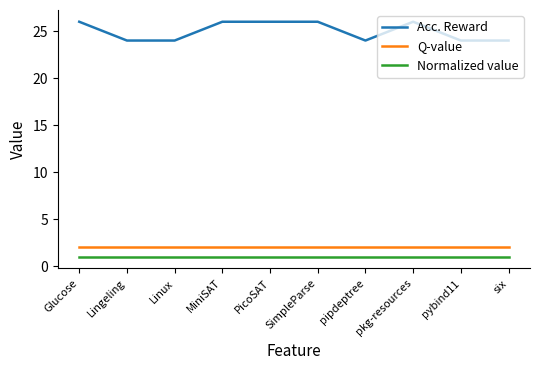

What is the maximum value for Normalized value?

1